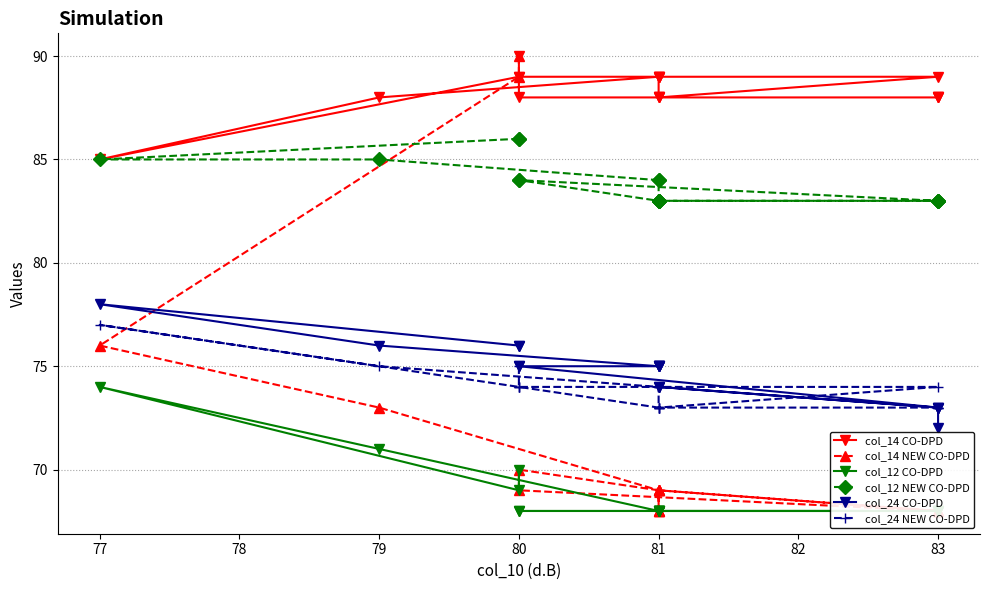

True or false: col_12 NEW CO-DPD and col_14 NEW CO-DPD cross at least once.

True